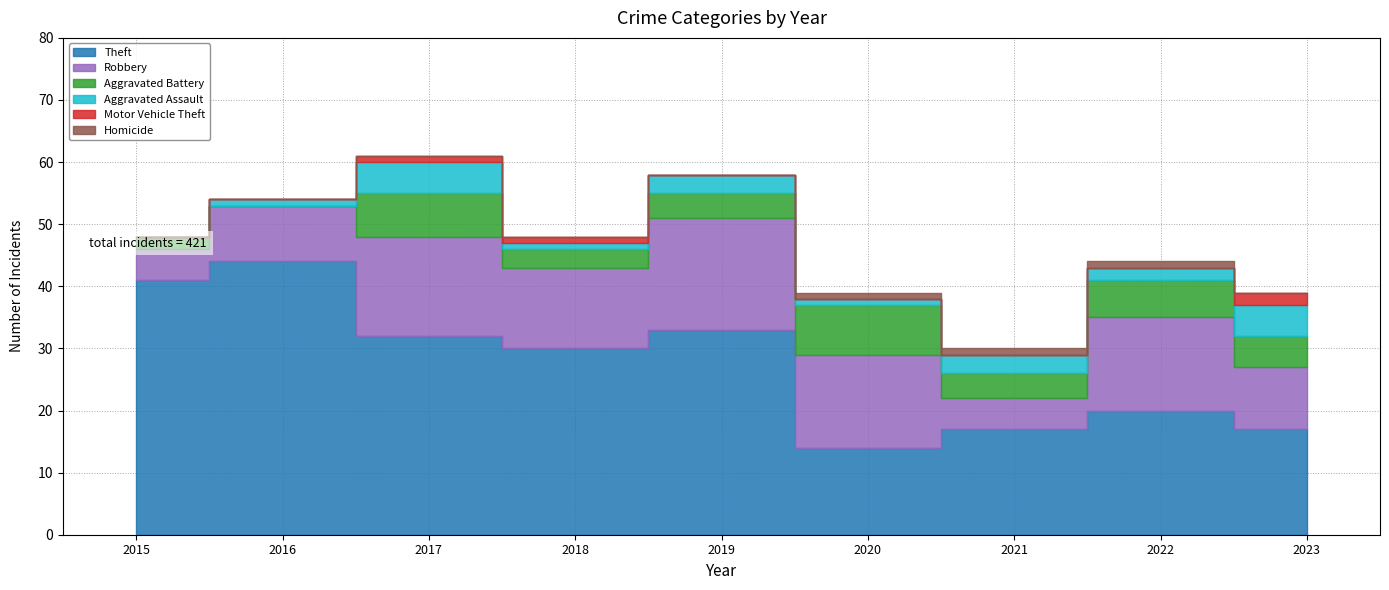

Which series has the widest spread of values?

Theft